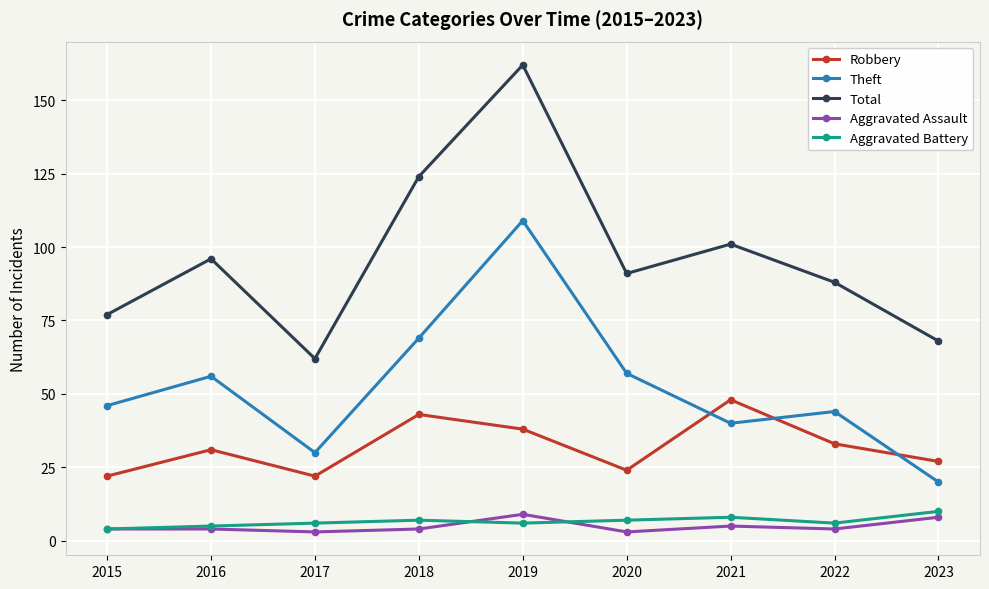

True or false: Robbery and Aggravated Battery intersect in this chart.

False